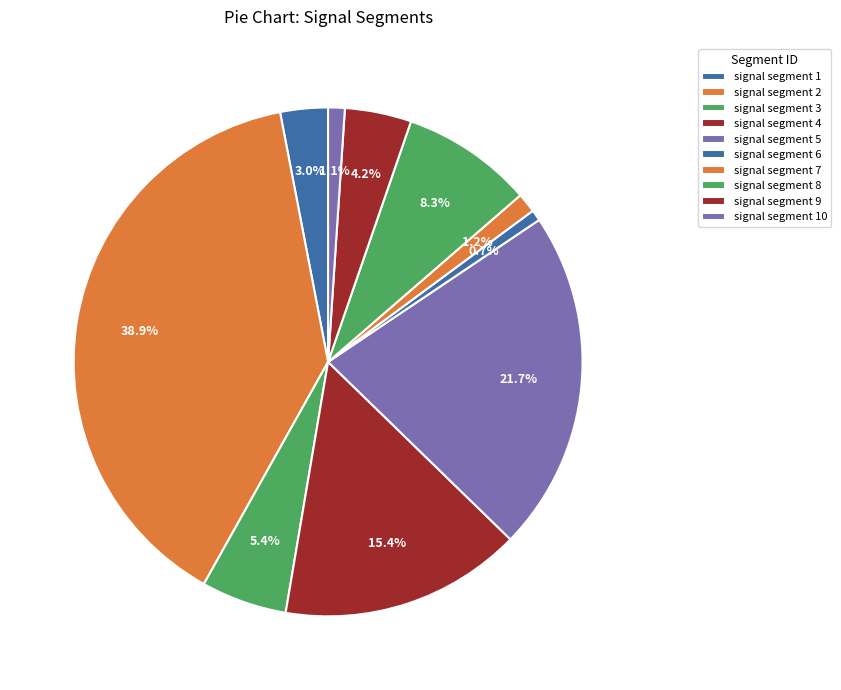

How many segments does this pie chart have?

10